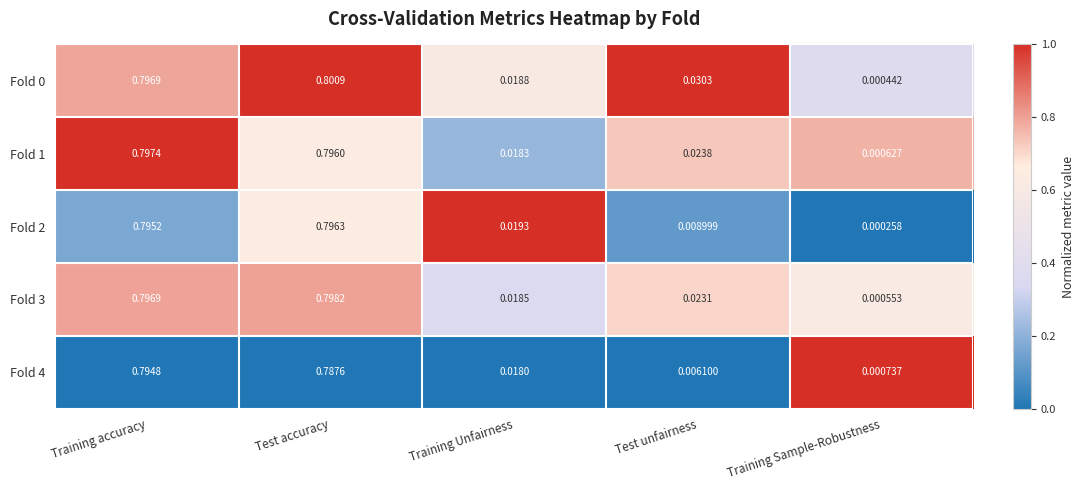

At which label is Fold 3 closest to 0?

Training Sample-Robustness